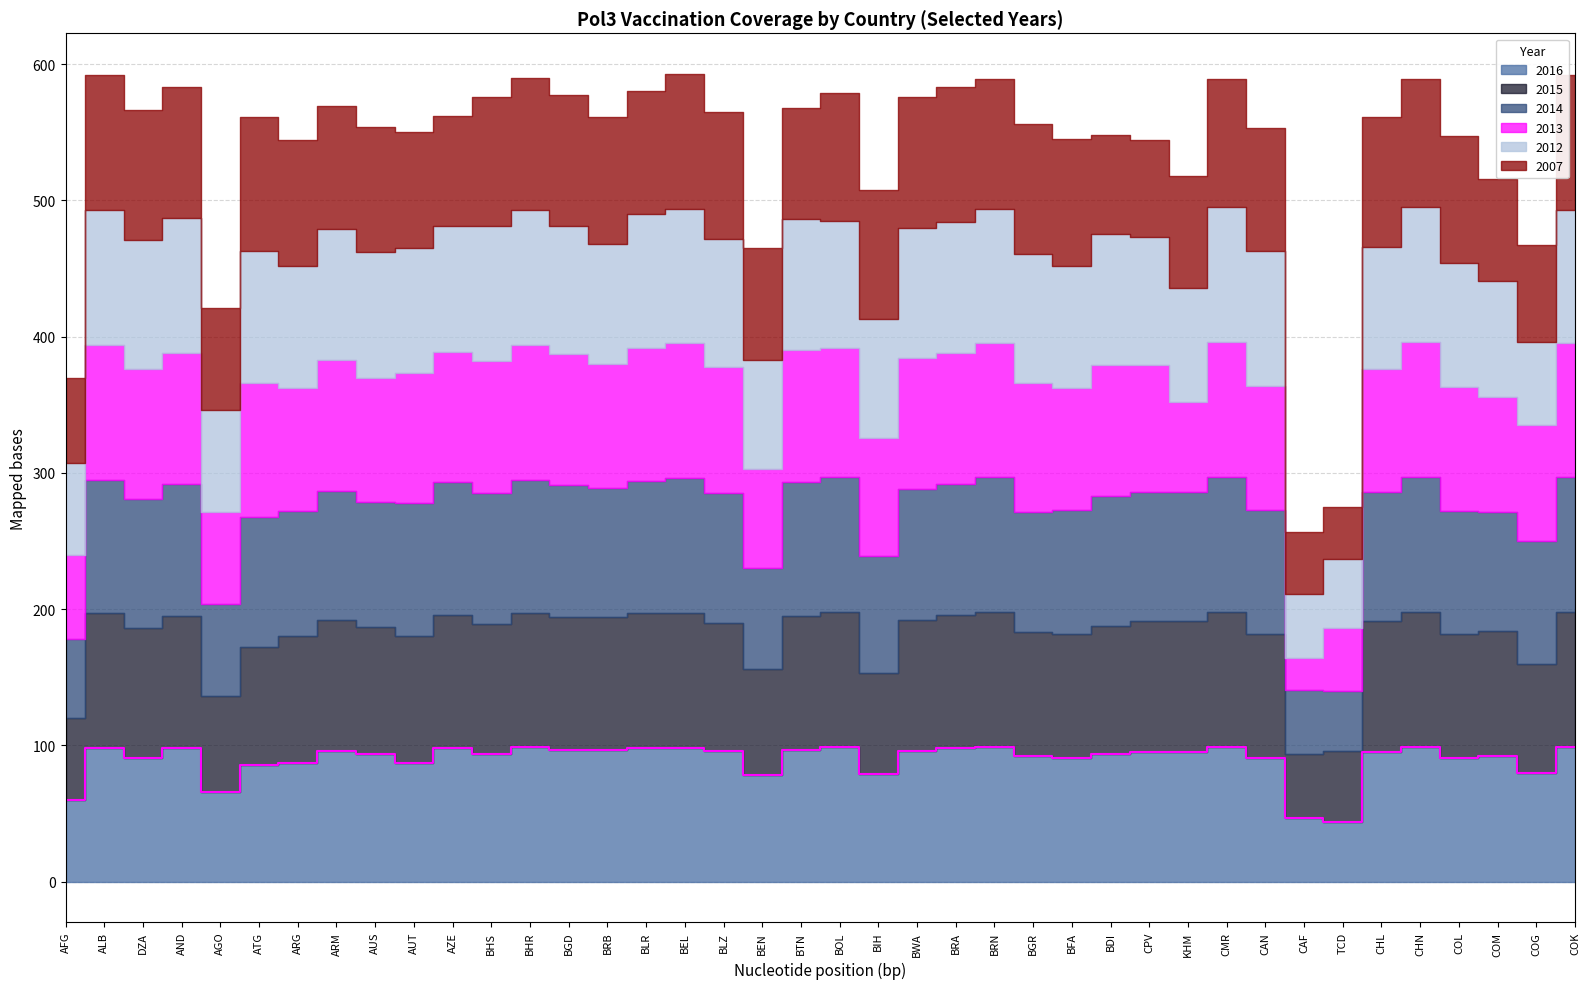

In 2014, how many points are lower than both neighbors (excluding endpoints)?

11